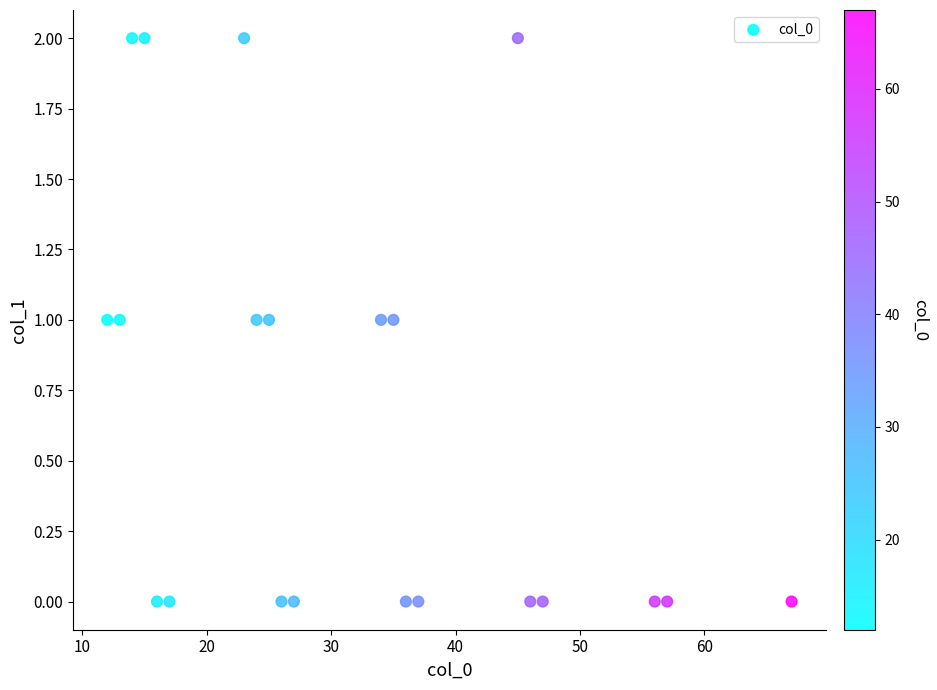

What is the range of X values (max minus min)?

55